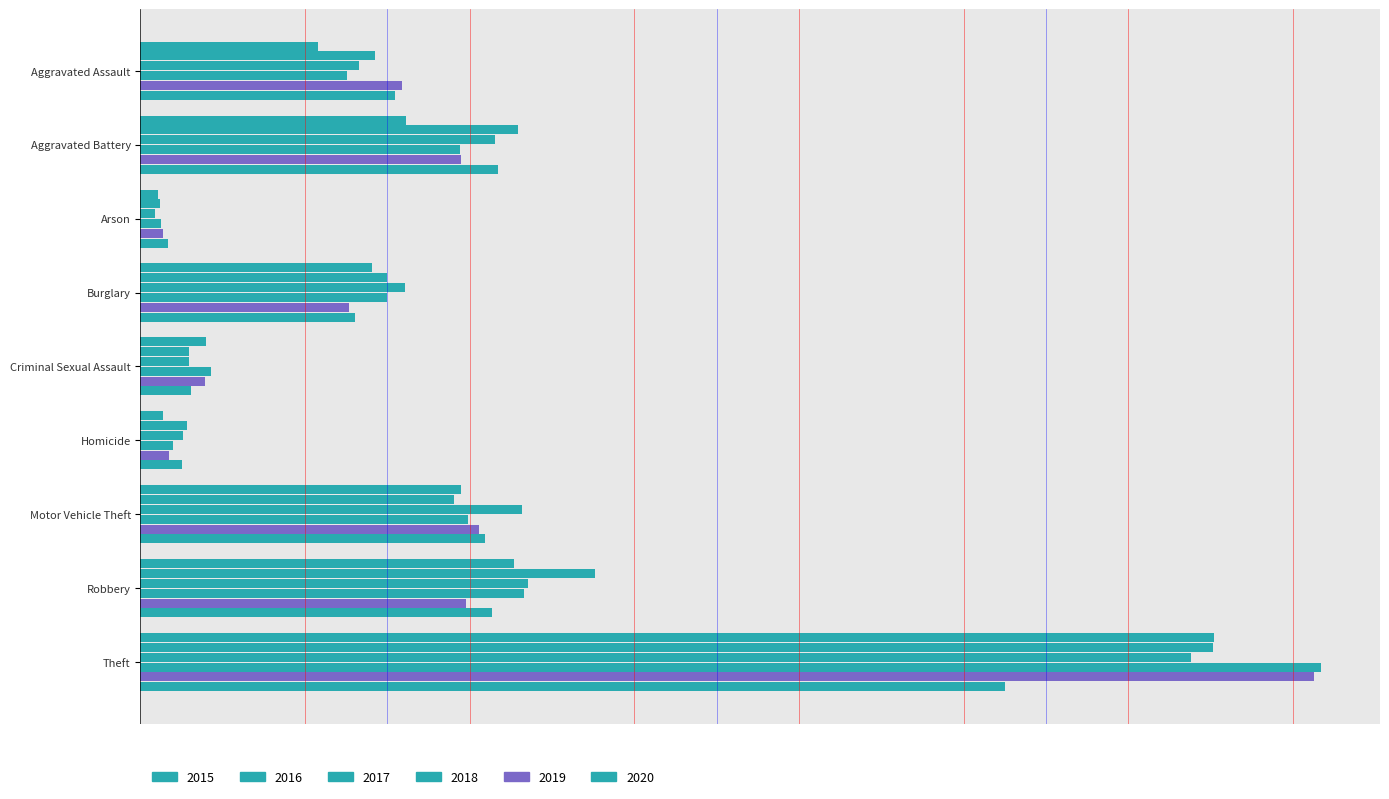

Which category has the highest value across all series?

Theft